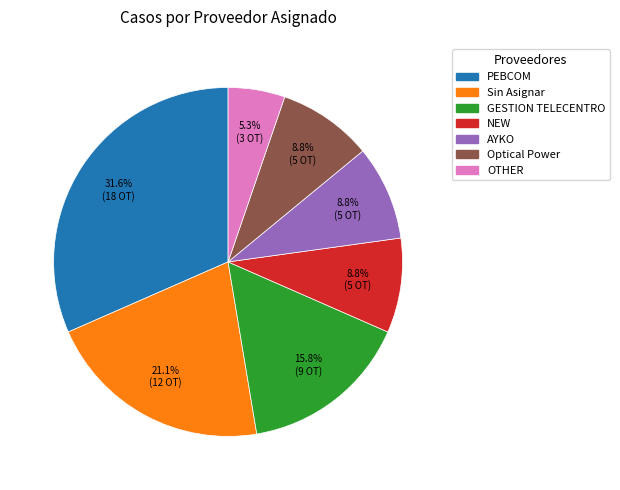

Between OTHER and AYKO, which is larger?

AYKO